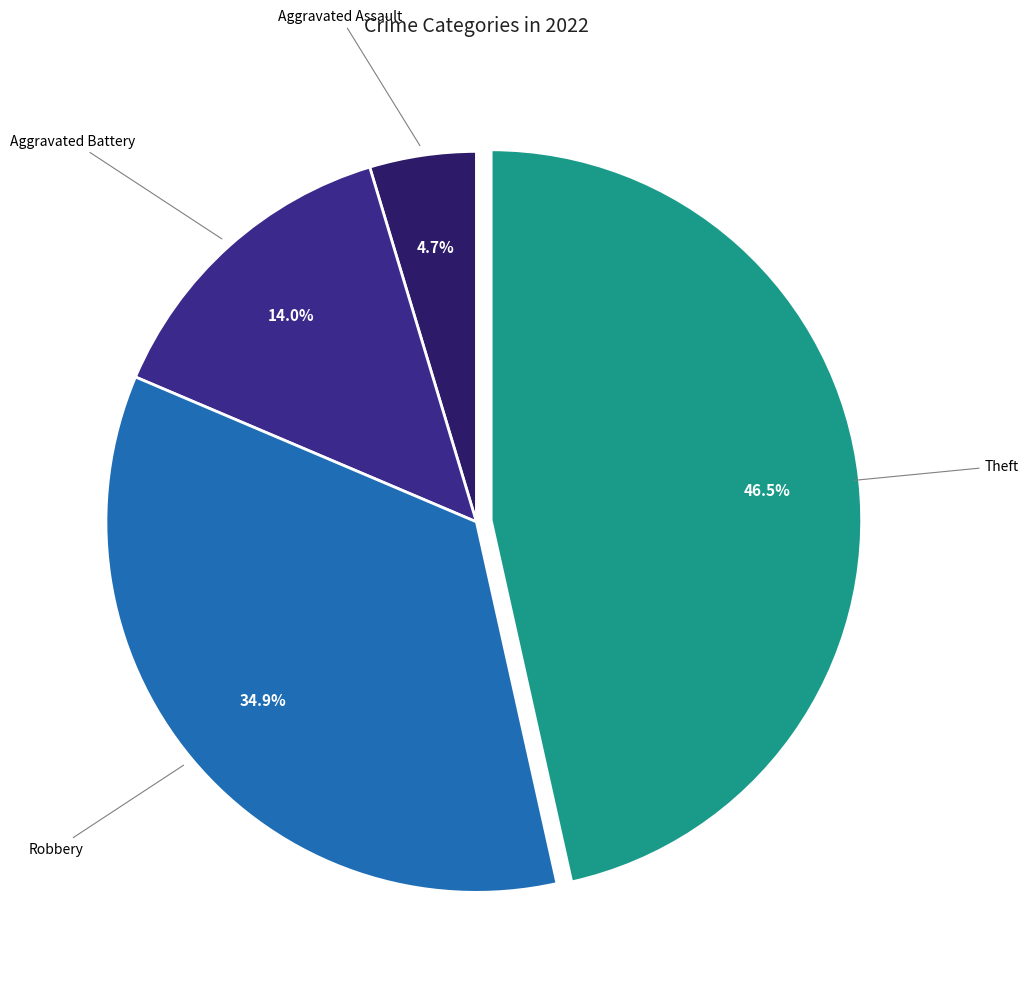

Is there a majority slice in this chart?

No